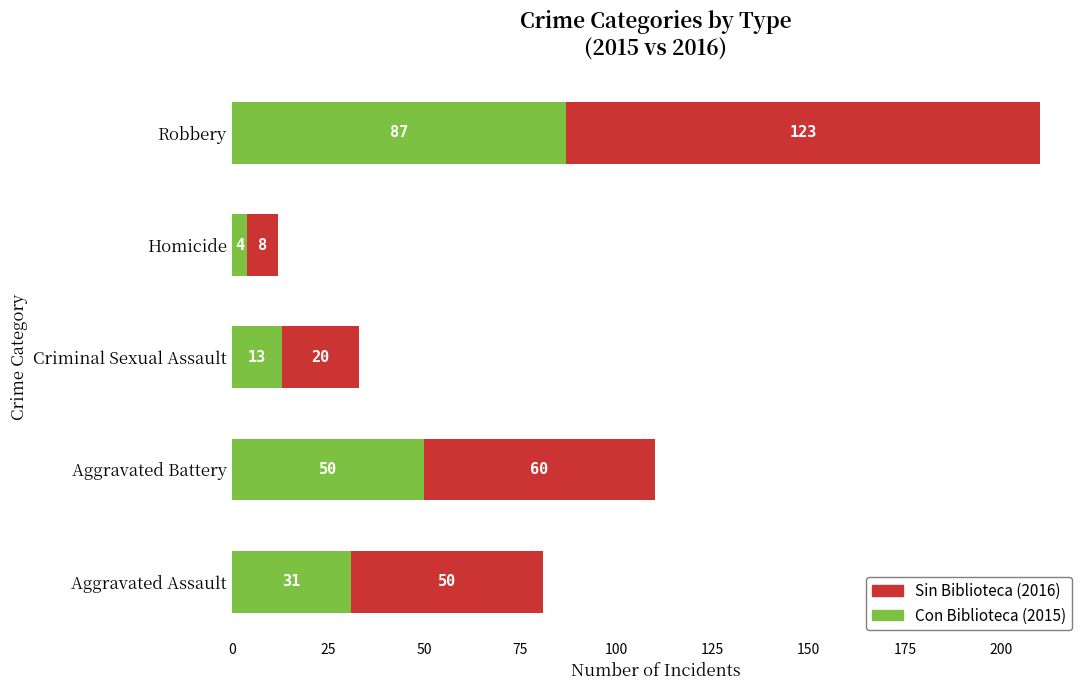

What is the difference between the maximum and minimum values in the Con Biblioteca (2015) series?

83